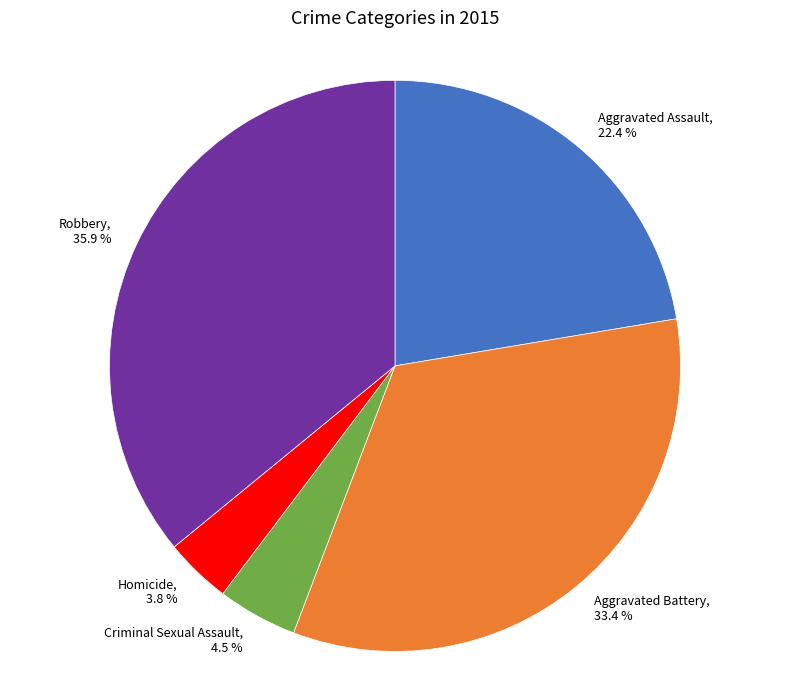

Is it true that Robbery is 36% of the pie?

True